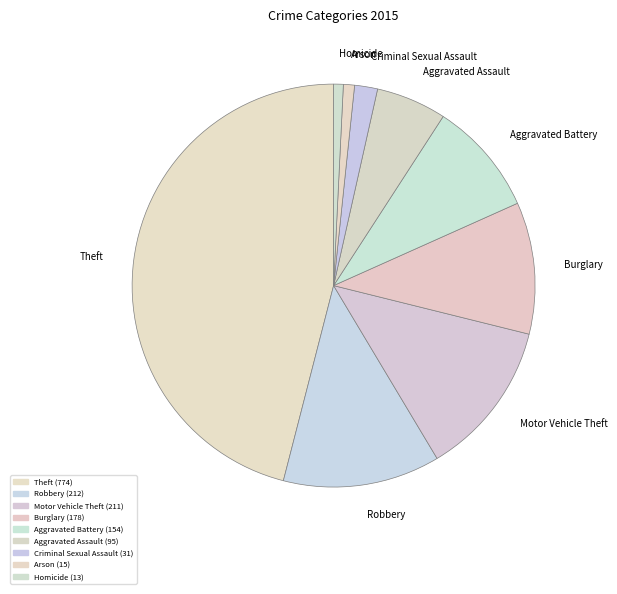

Is Aggravated Battery the majority of the pie?

No